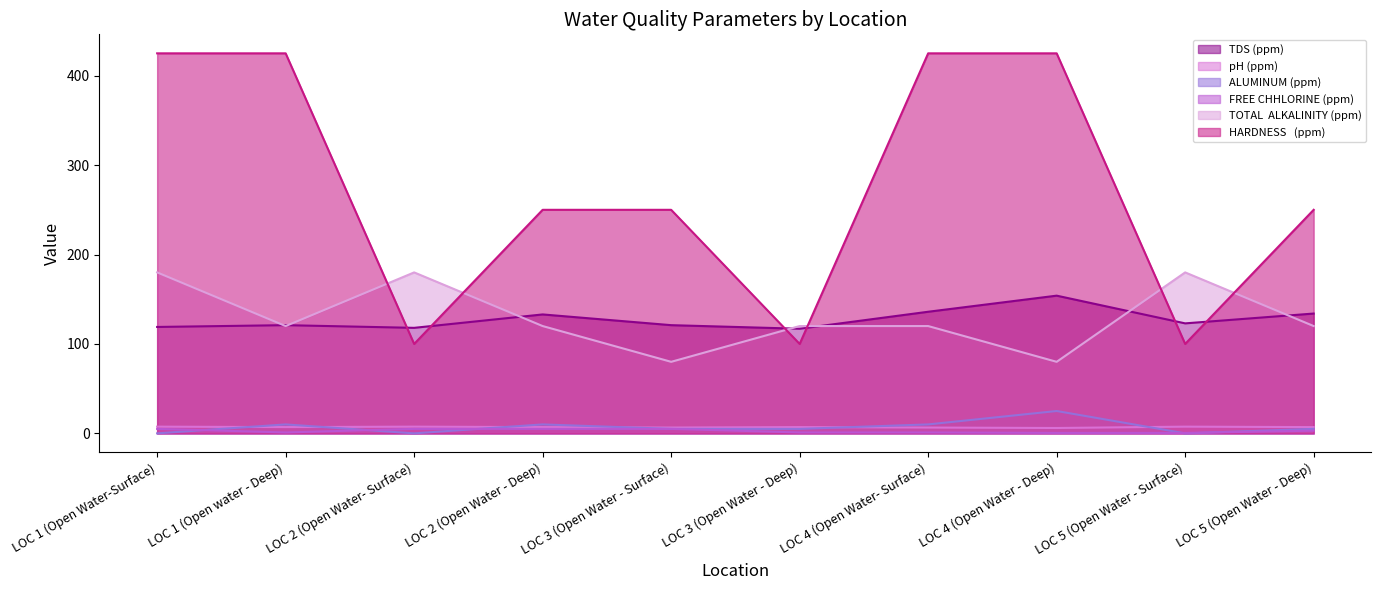

Read the HARDNESS   (ppm) value at LOC 5 (Open Water - Deep).

250.0